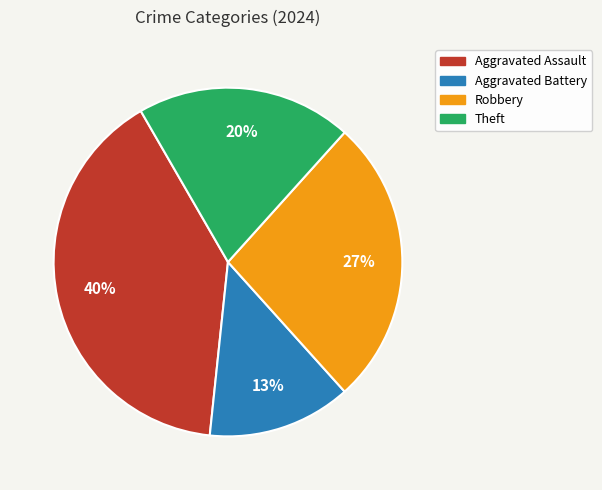

What is the ratio of the value at Aggravated Battery to the value at Robbery?

0.5